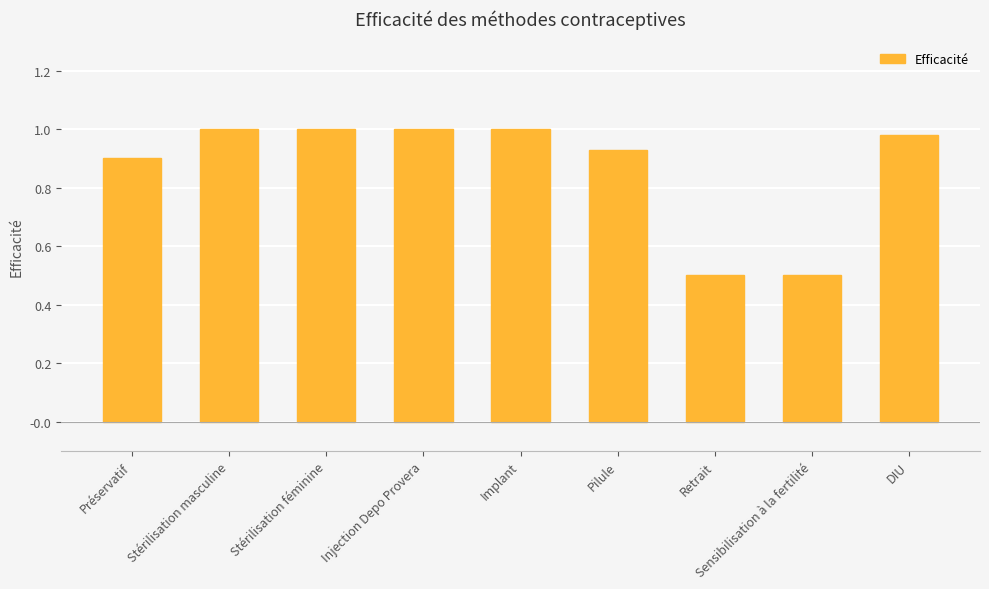

Read the value at Sensibilisation à la fertilité.

0.5